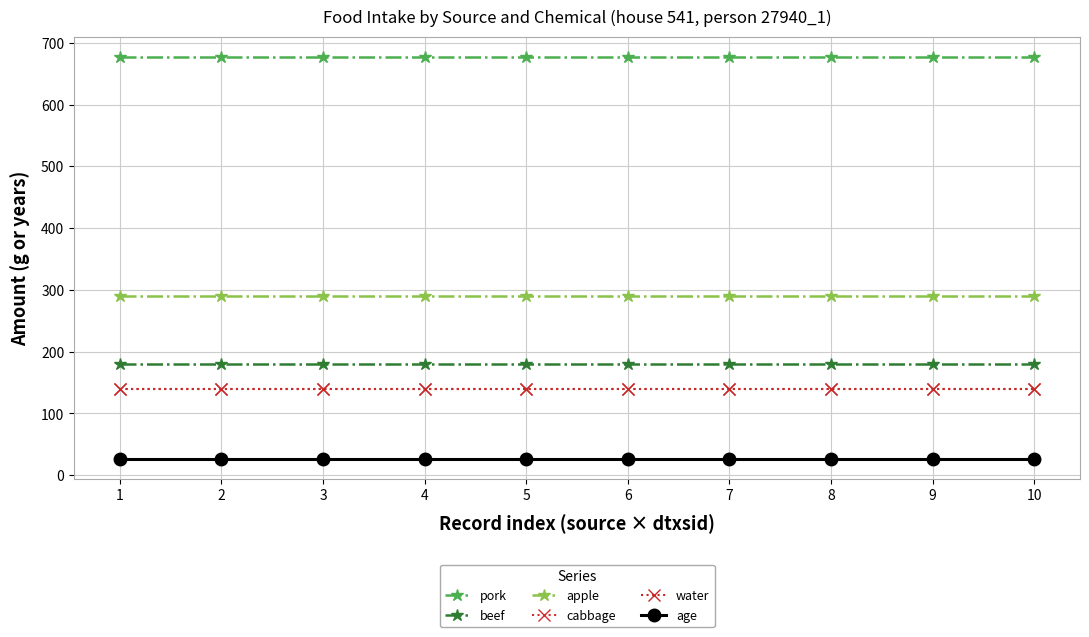

What is the average value of the apple series?

290.0